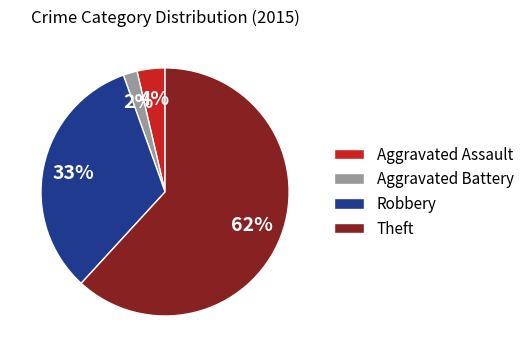

Approximately how many times larger is the value at Theft compared to Robbery?

1.9